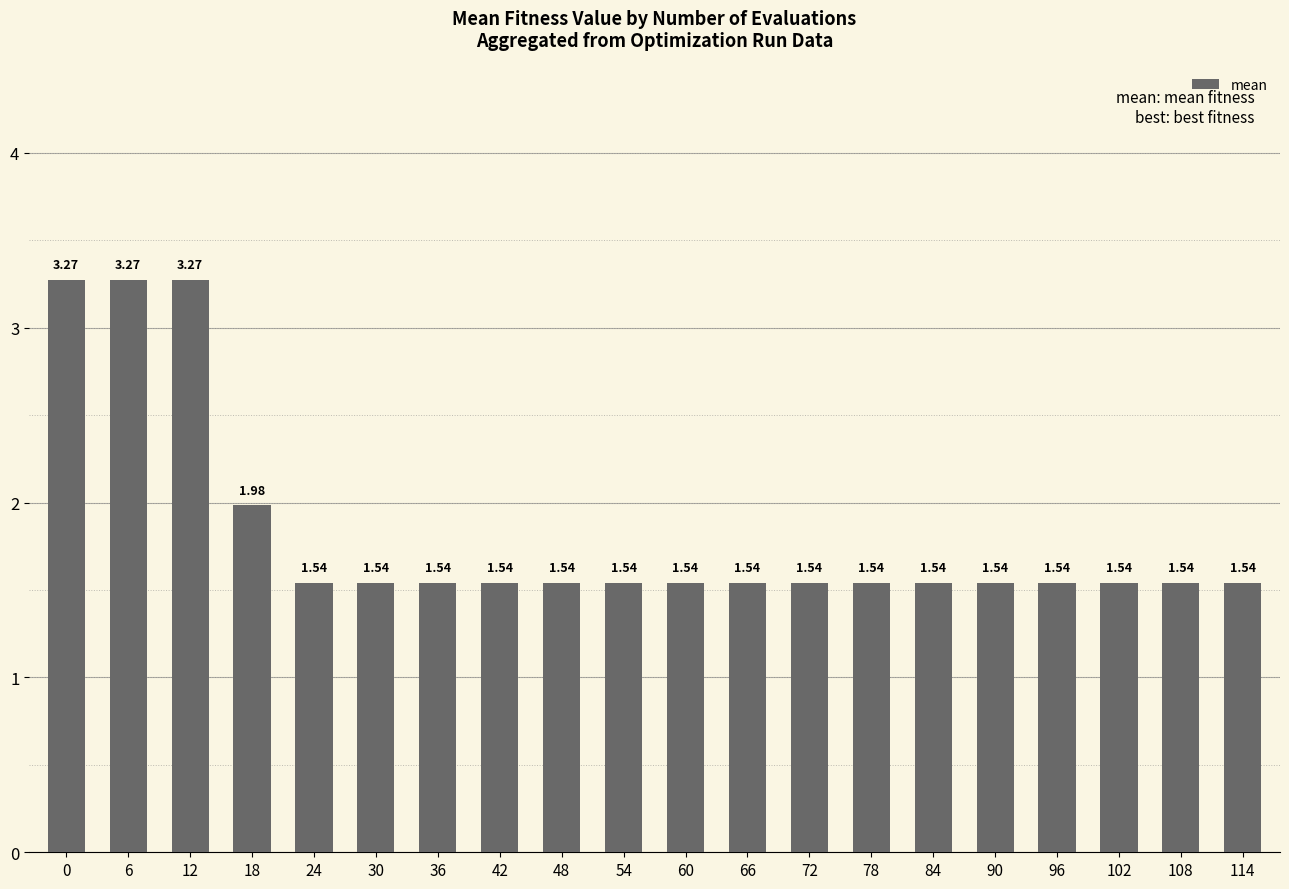

Is it true that the value at 30 is 2.4?

False